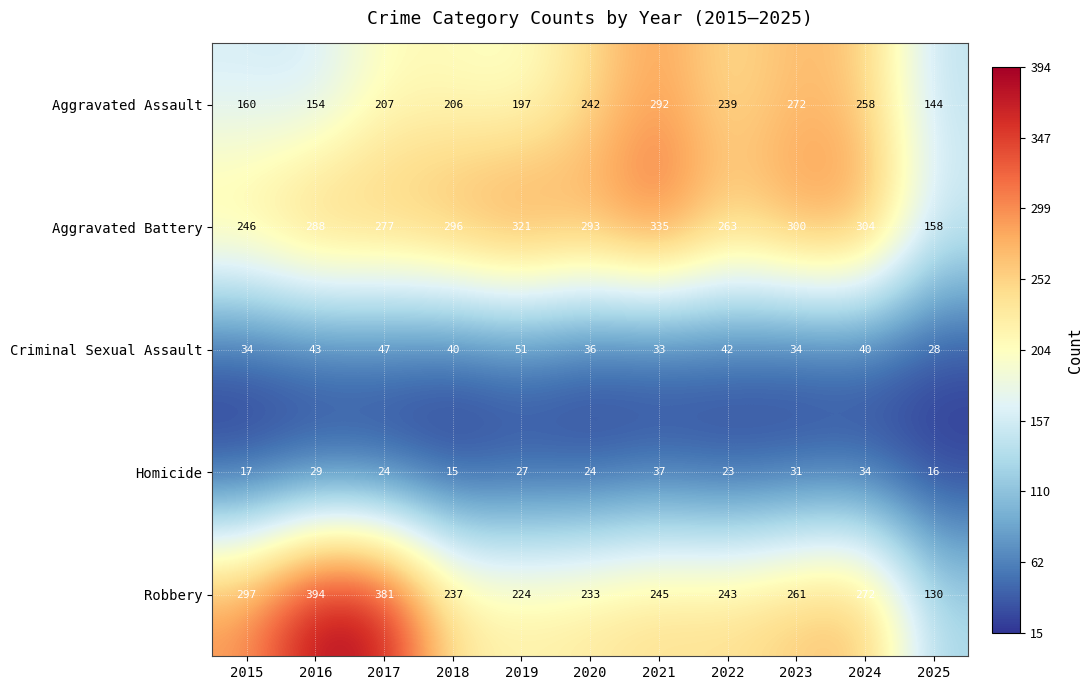

What is the maximum value shown in the chart?

394